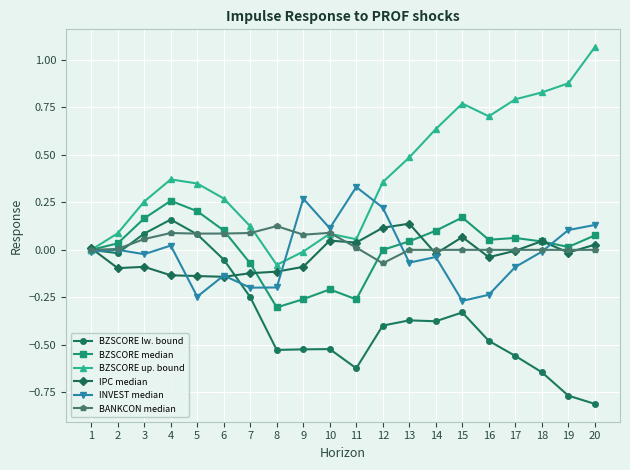

Which category has the lowest value in the BANKCON median series?

12